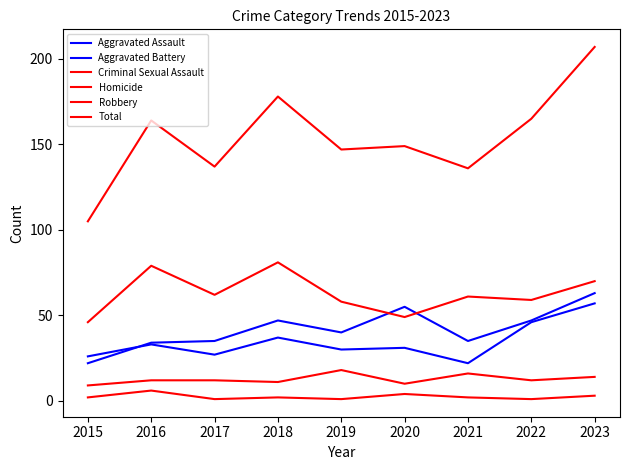

Does the chart display data point markers on the line(s)?

No